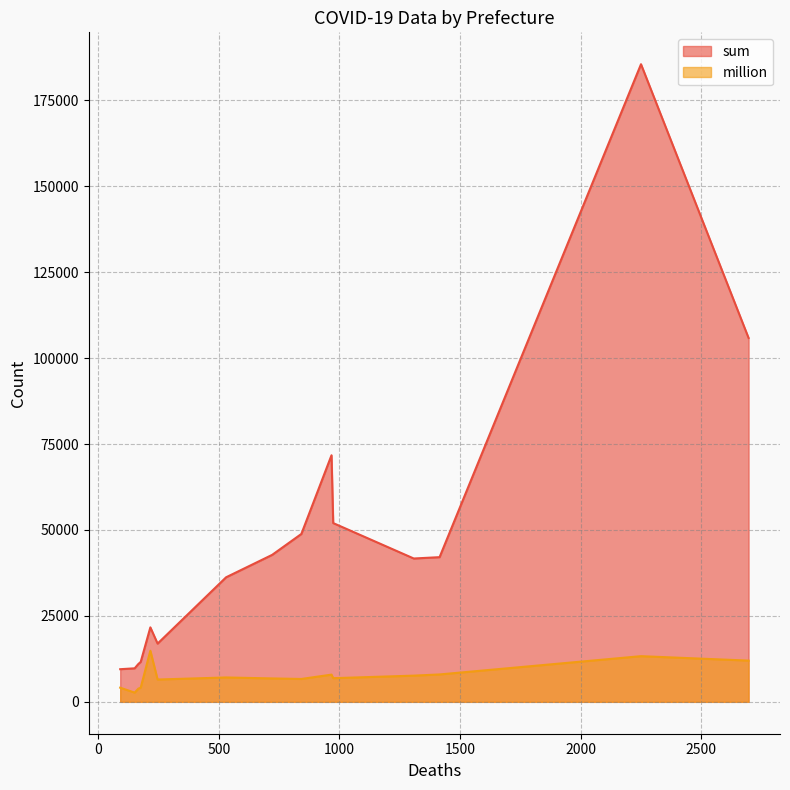

Read the million value at 2250, to the nearest 10.

13290